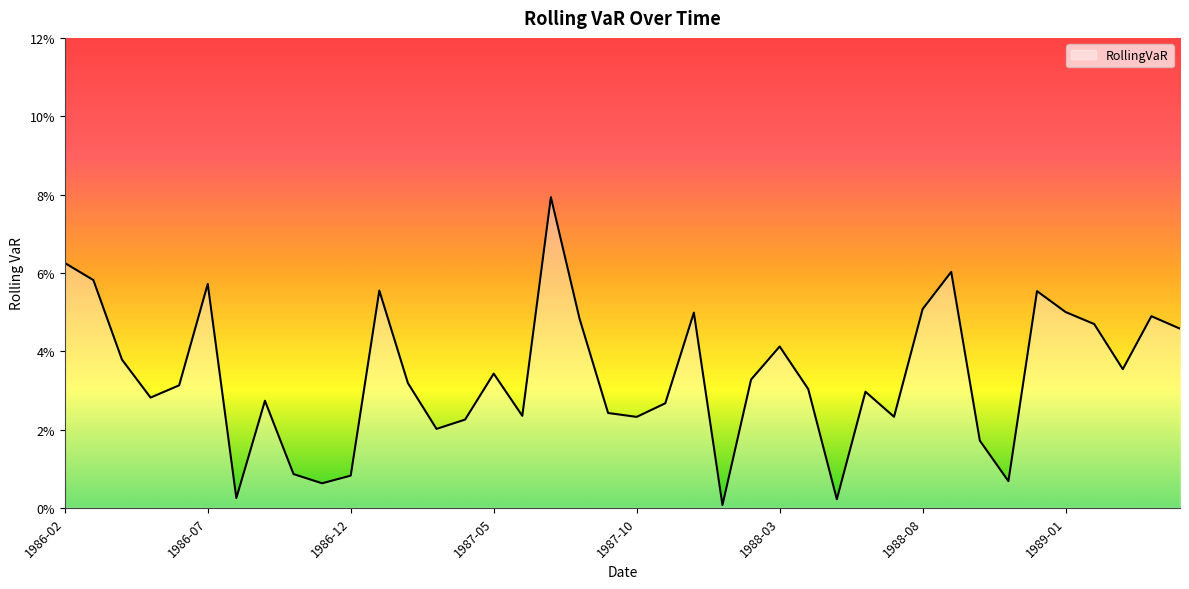

List the labels in order of value, largest first.

1987-07, 1986-02, 1988-09, 1986-03, 1986-07, 1987-01, 1988-12, 1988-08, 1989-01, 1987-12, 1989-04, 1987-08, 1989-02, 1989-05, 1988-03, 1986-04, 1989-03, 1987-05, 1988-02, 1987-02, 1986-06, 1988-04, 1988-06, 1986-05, 1986-09, 1987-11, 1987-09, 1987-06, 1988-07, 1987-10, 1987-04, 1987-03, 1988-10, 1986-10, 1986-12, 1988-11, 1986-11, 1986-08, 1988-05, 1988-01